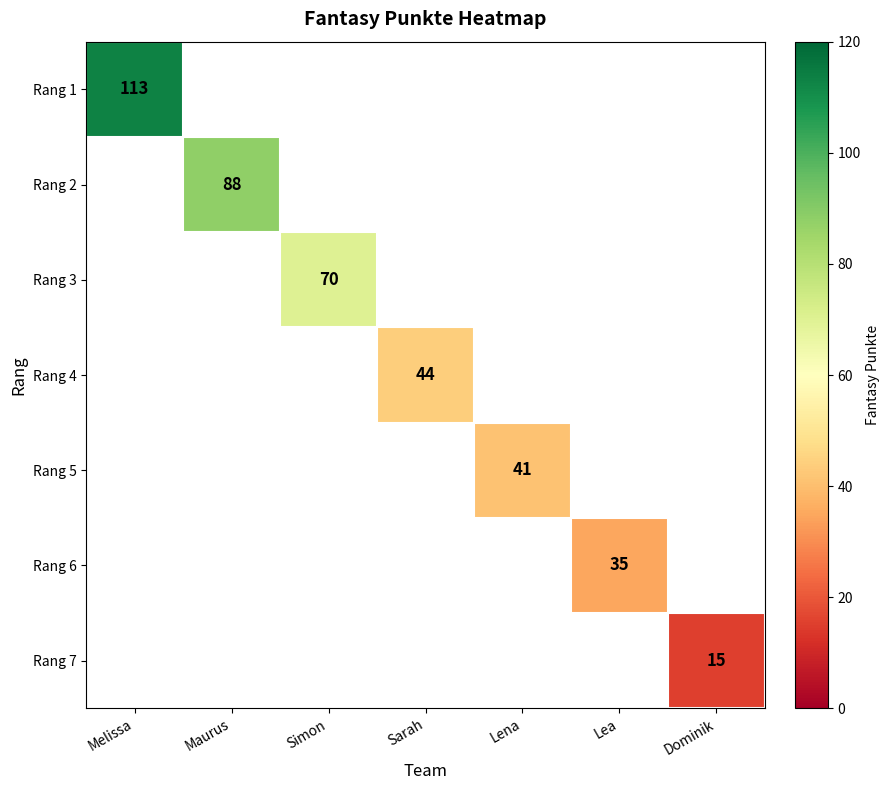

The Rang 1 series shows 157 at Melissa. True or false?

False